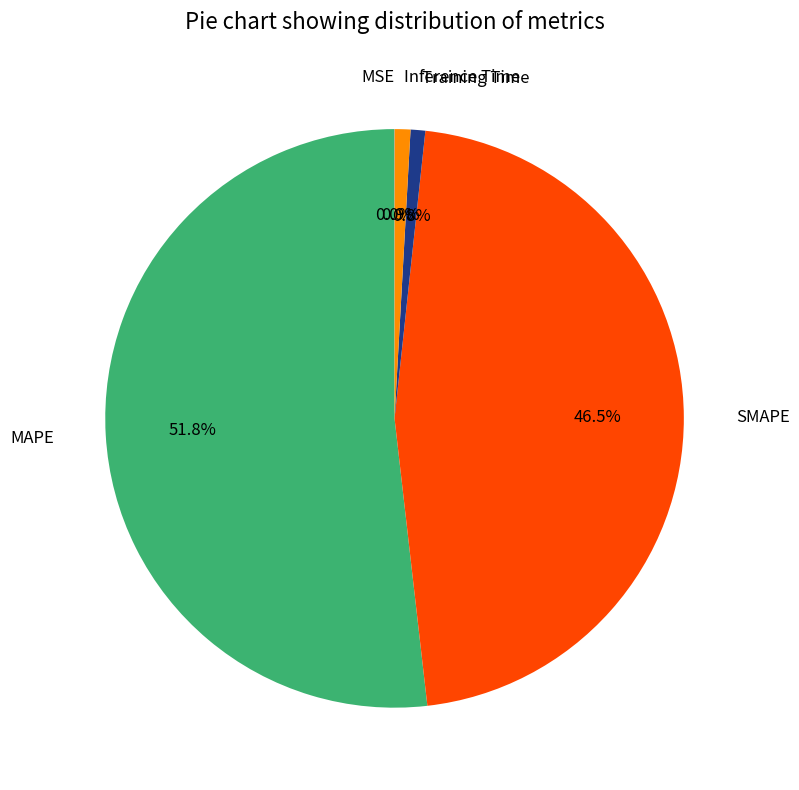

How much of the chart is everything except Training Time?

99.2%